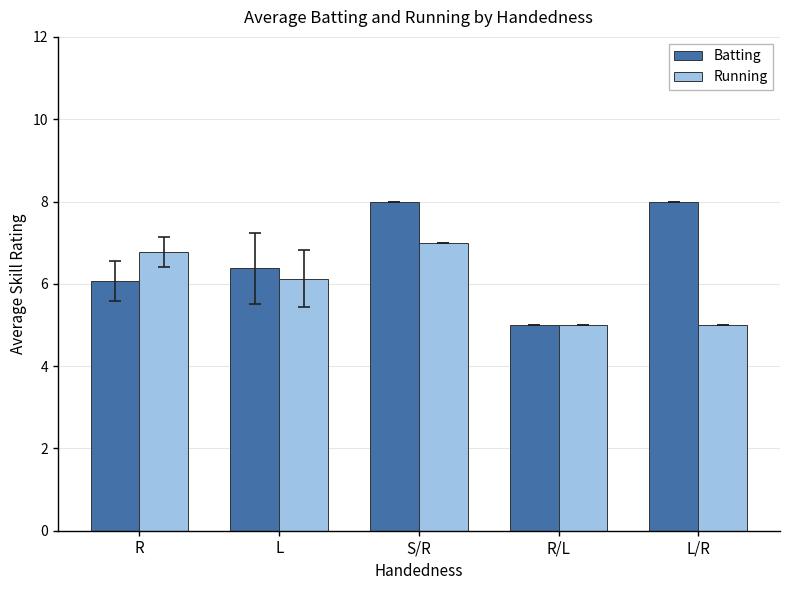

What is the difference between the highest and lowest values at S/R?

1.0